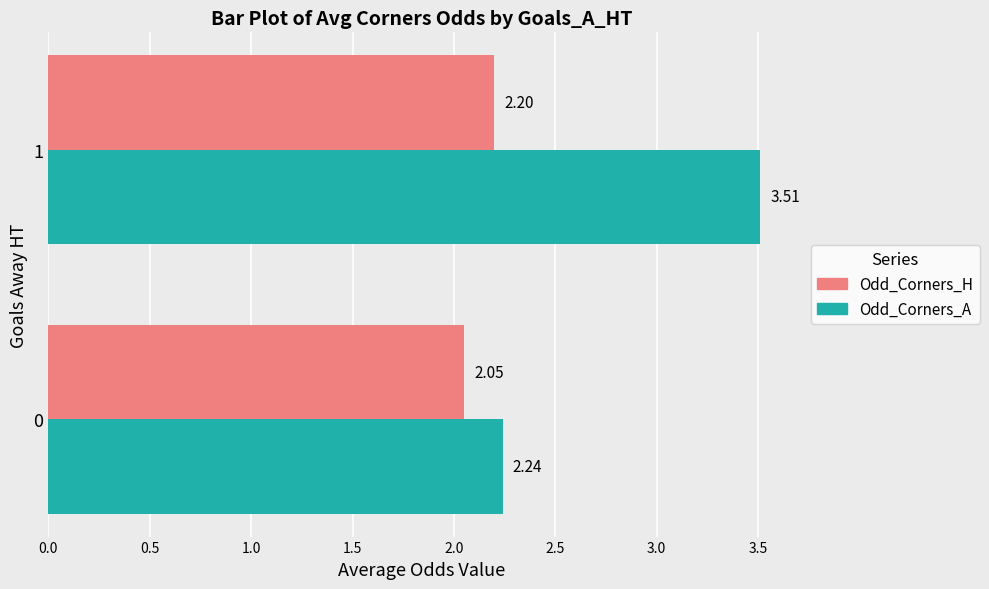

What is the total value across all series at 1?

5.7